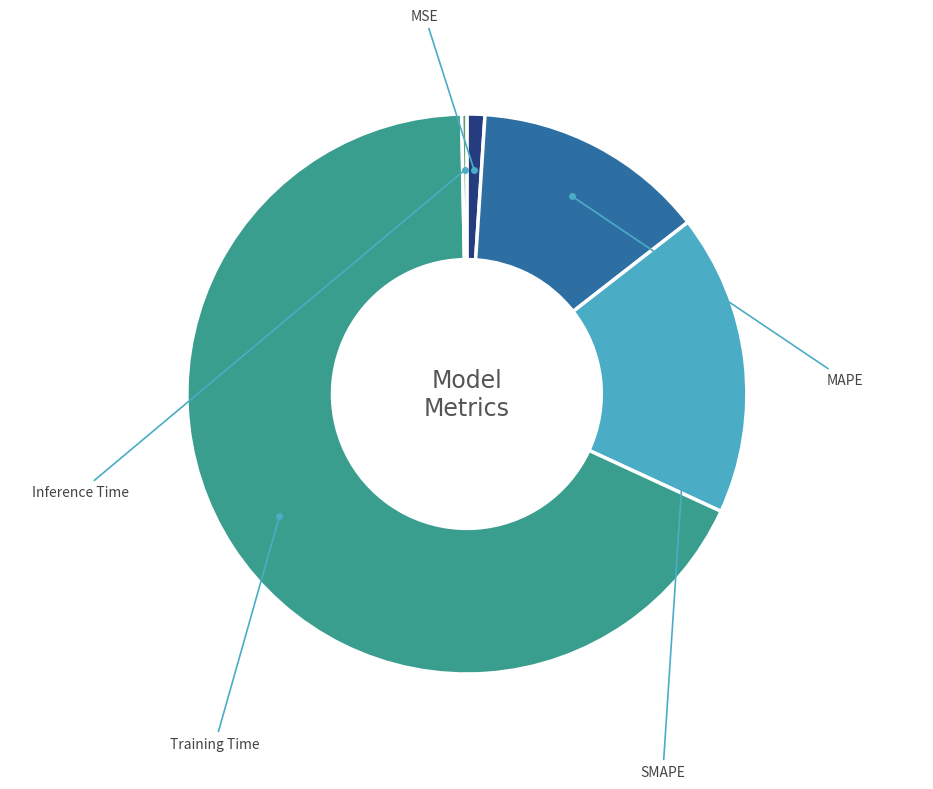

How many segments does this pie chart have?

5